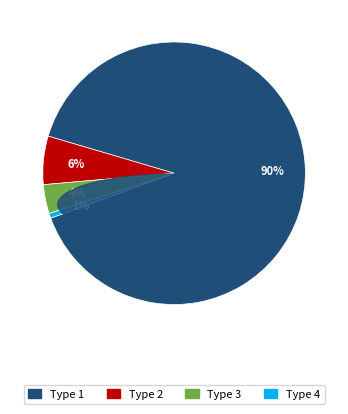

Is it true that Type 3 is 4% of the pie?

True